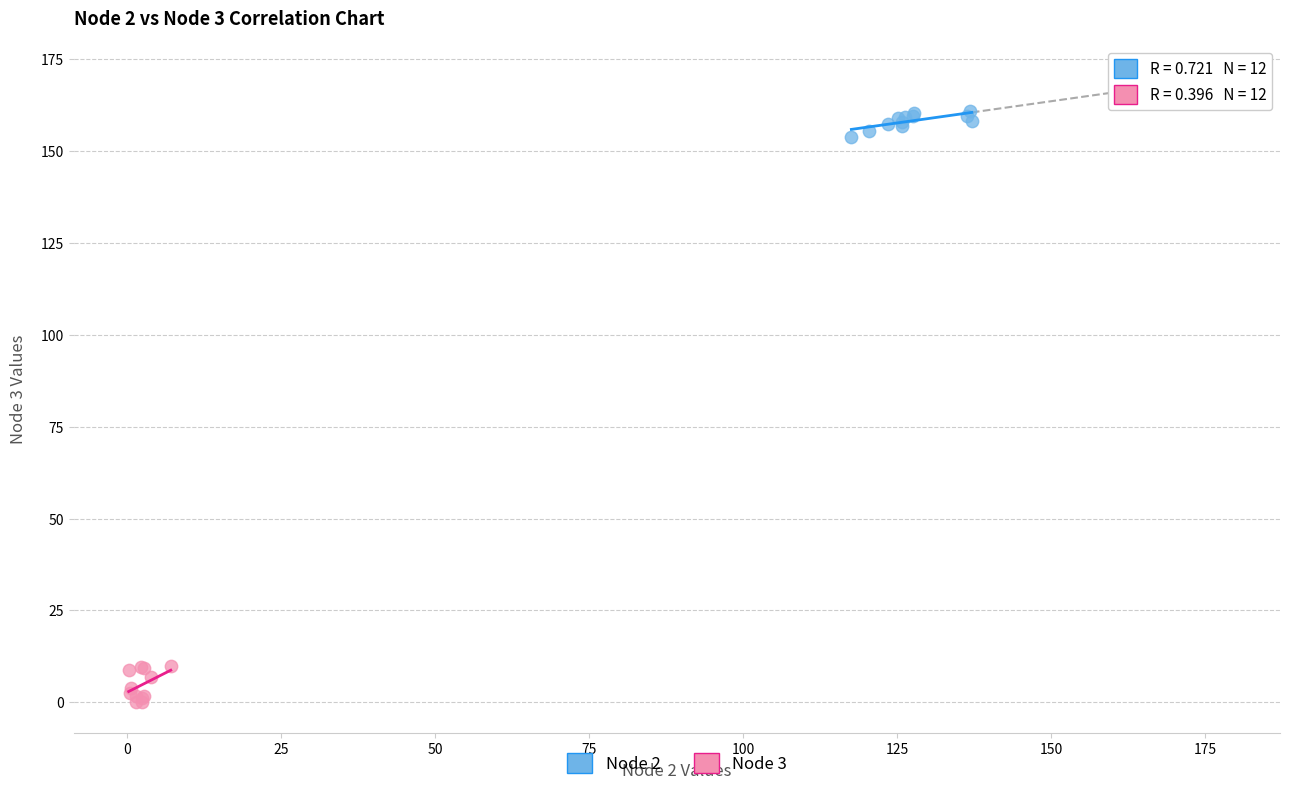

Which series reaches the minimum Y coordinate?

Node 3